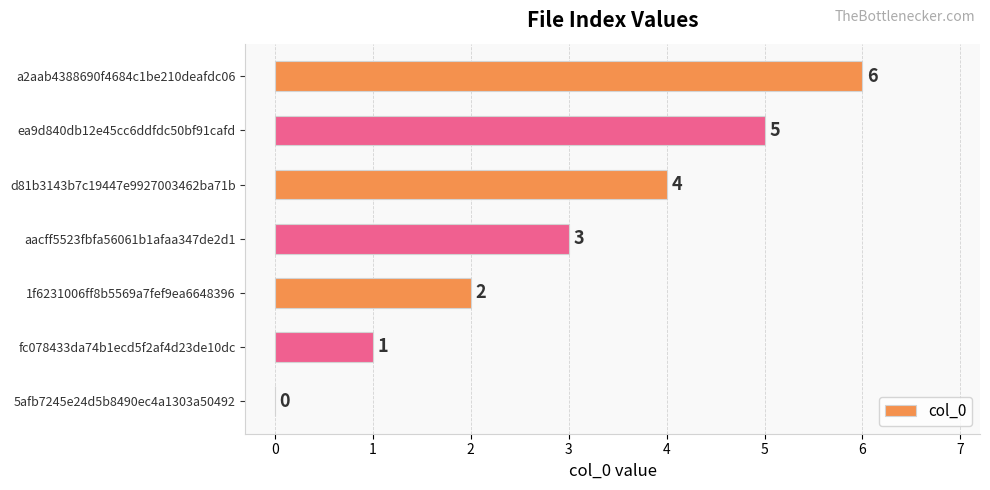

What is the greatest value displayed?

6